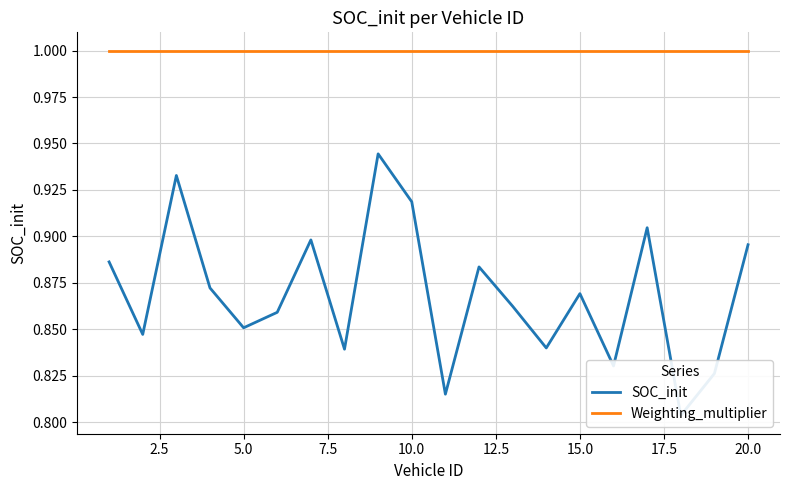

Count the number of data series in this chart.

2